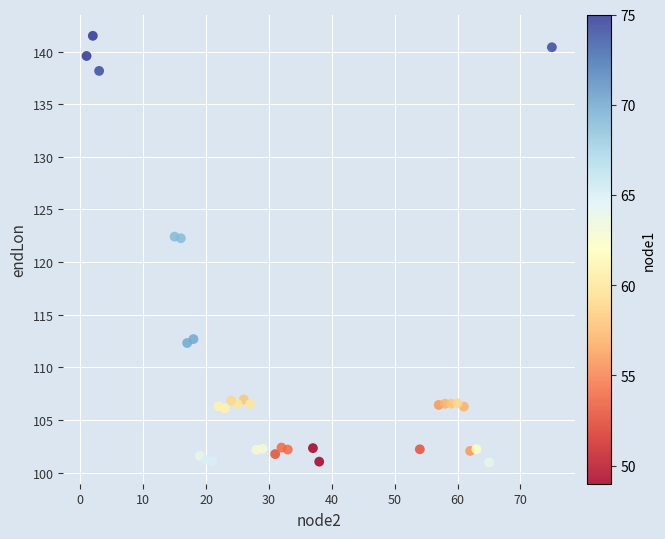

What is the range of X values (max minus min)?

74.0